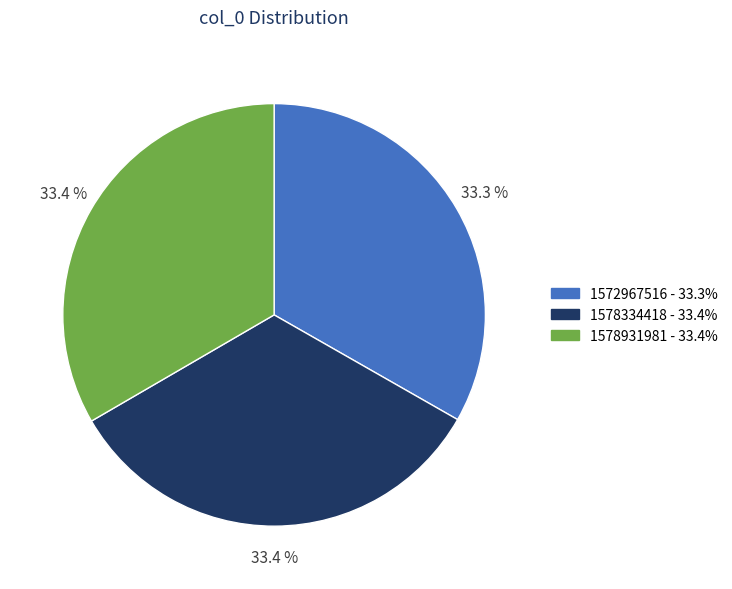

What is the total percentage of 1578334418 and 1572967516?

66.6%